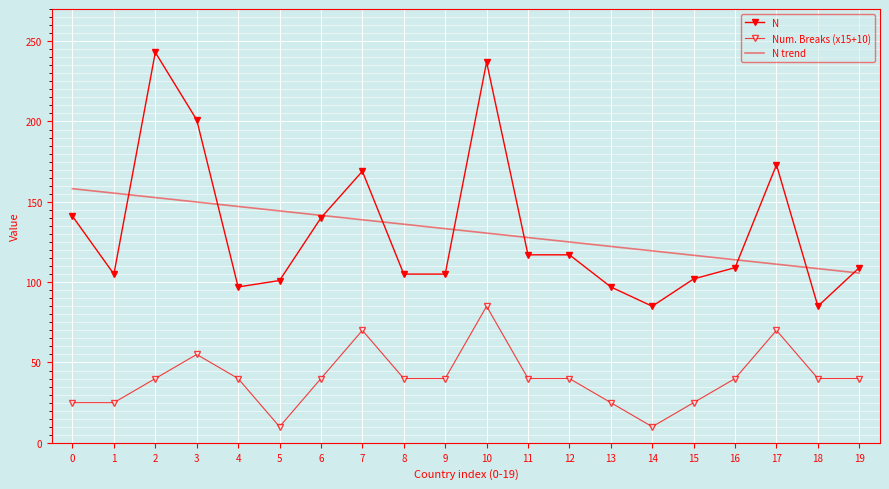

True or false: Num. Breaks (x15+10) has a value of 40.0 at 11.

True